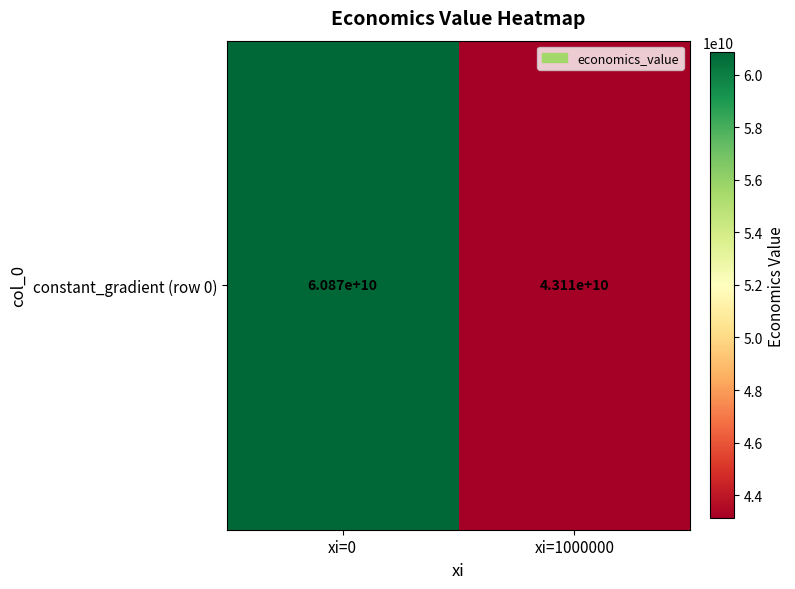

Between xi=0 and xi=1000000, which is larger?

xi=0